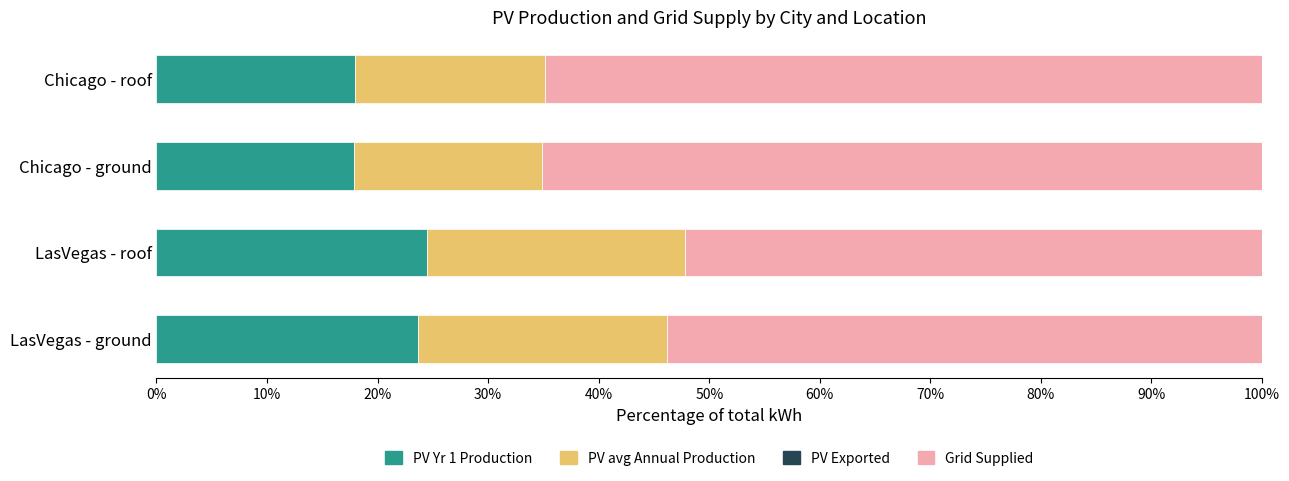

What is the total value across all series at Chicago - ground?

100.0